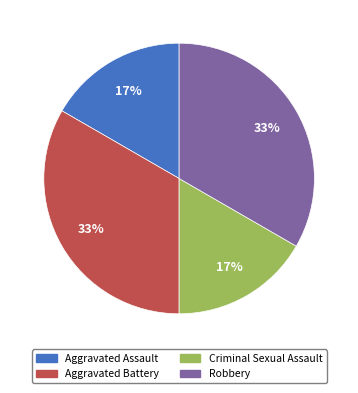

To the nearest percent, what is the average slice percentage?

25%